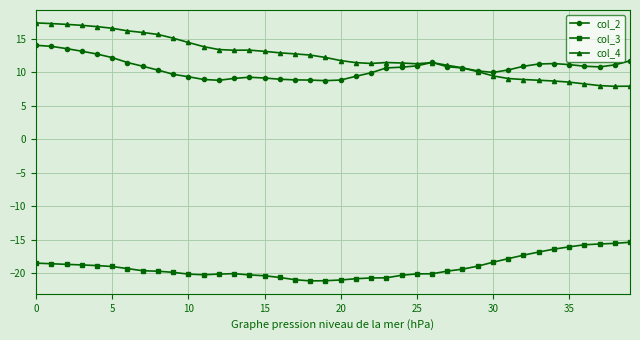

What is the value of the col_3 point at the 39th from the left?

-15.6